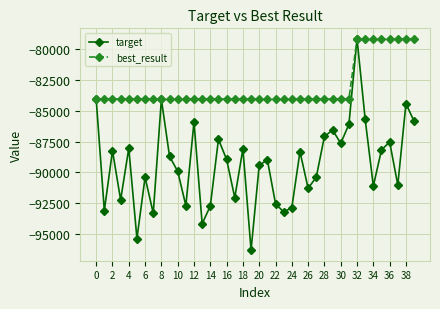

In target, how many points are higher than both neighbors (excluding endpoints)?

13